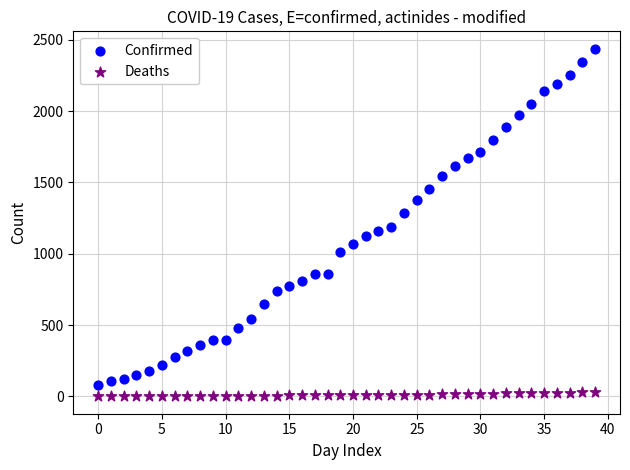

Which series contains the highest Y value?

Confirmed